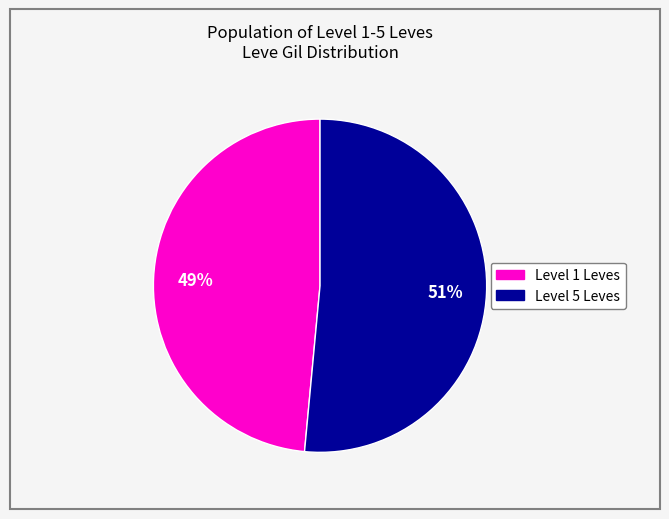

Is there a majority slice in this chart?

Yes